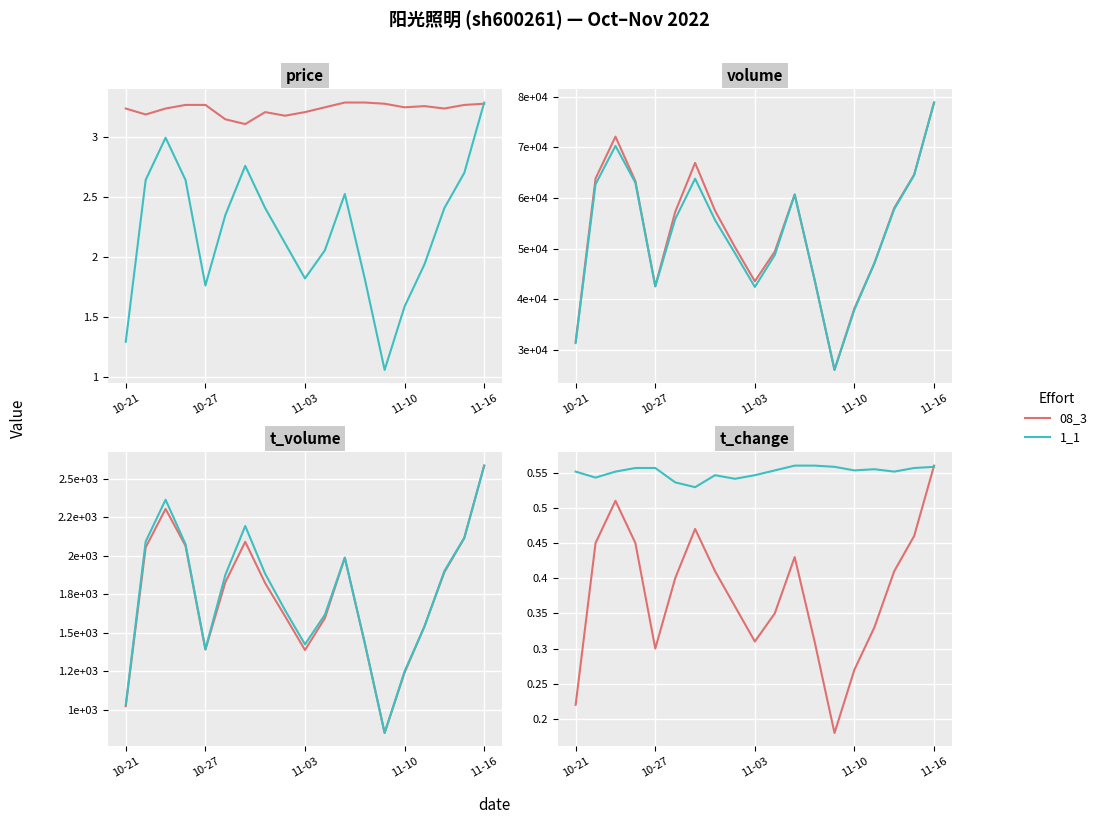

Rank the series by their maximum value, from highest to lowest.

08_3, 1_1